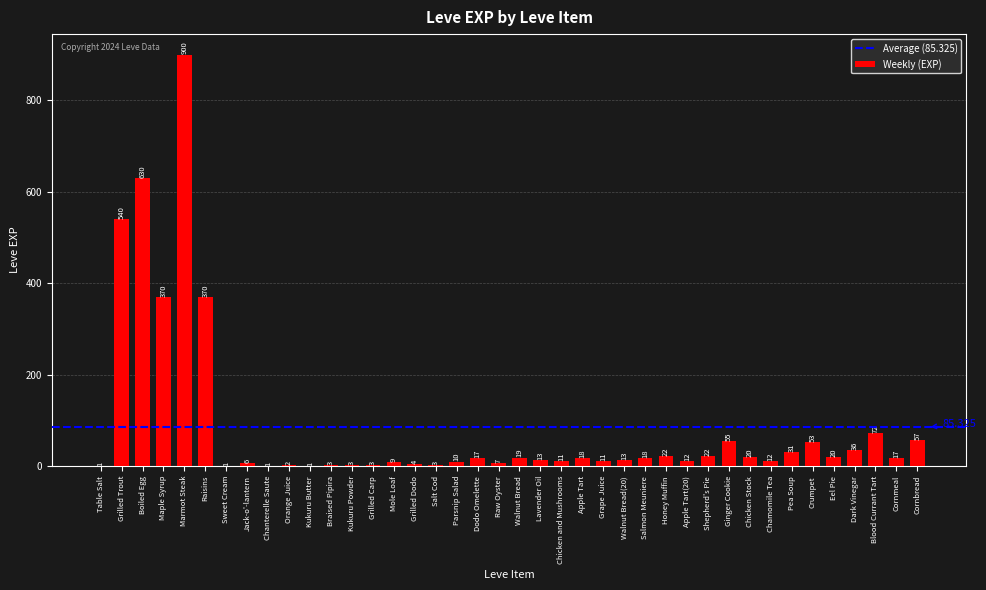

What is the average value?

85